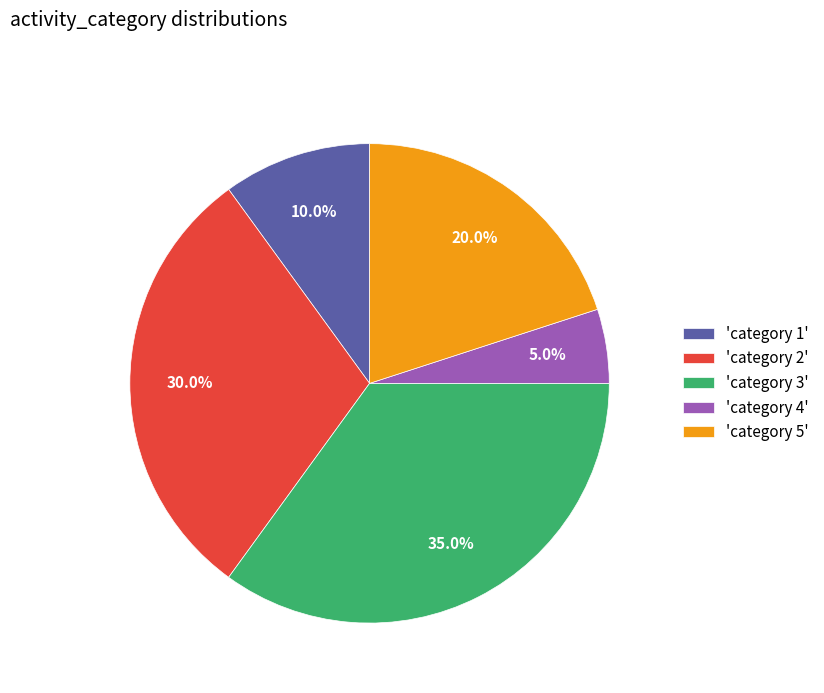

What is the total percentage of 'category 4' and 'category 5'?

25.0%